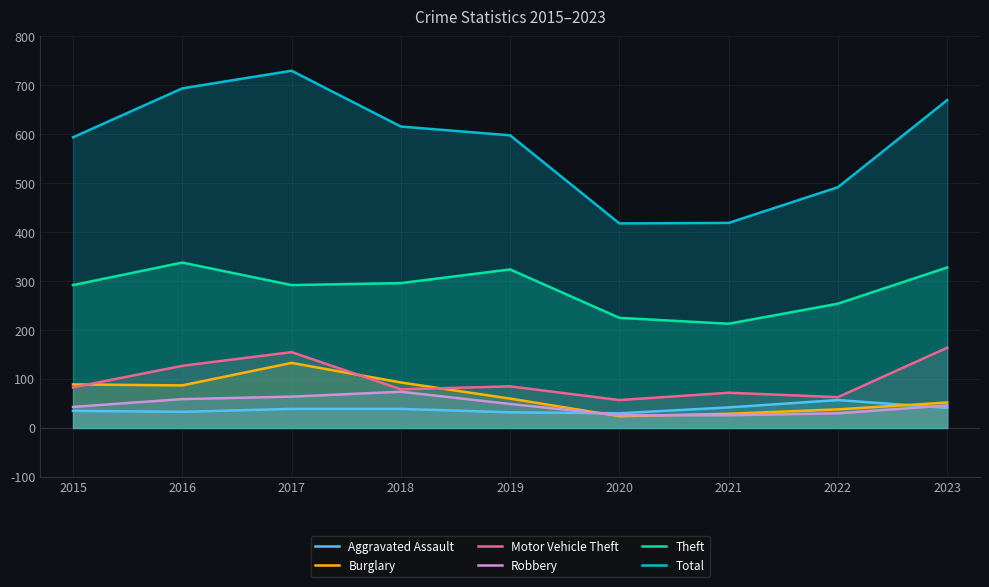

True or false: Total and Aggravated Assault intersect in this chart.

False